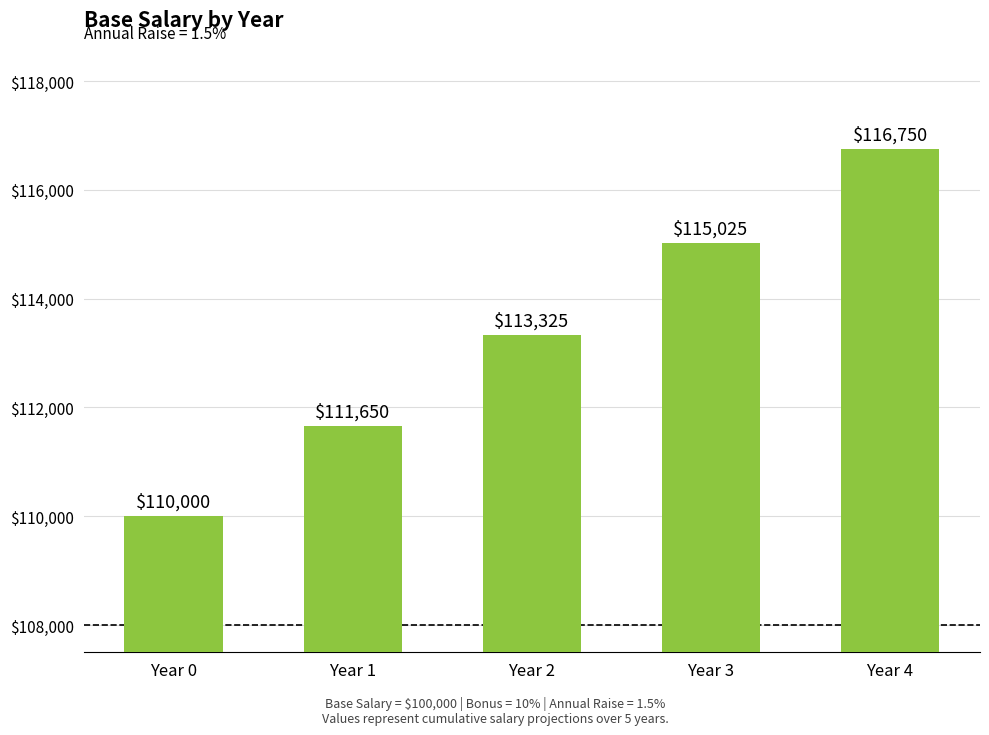

Where is the data nearest to the value 113374?

Year 2